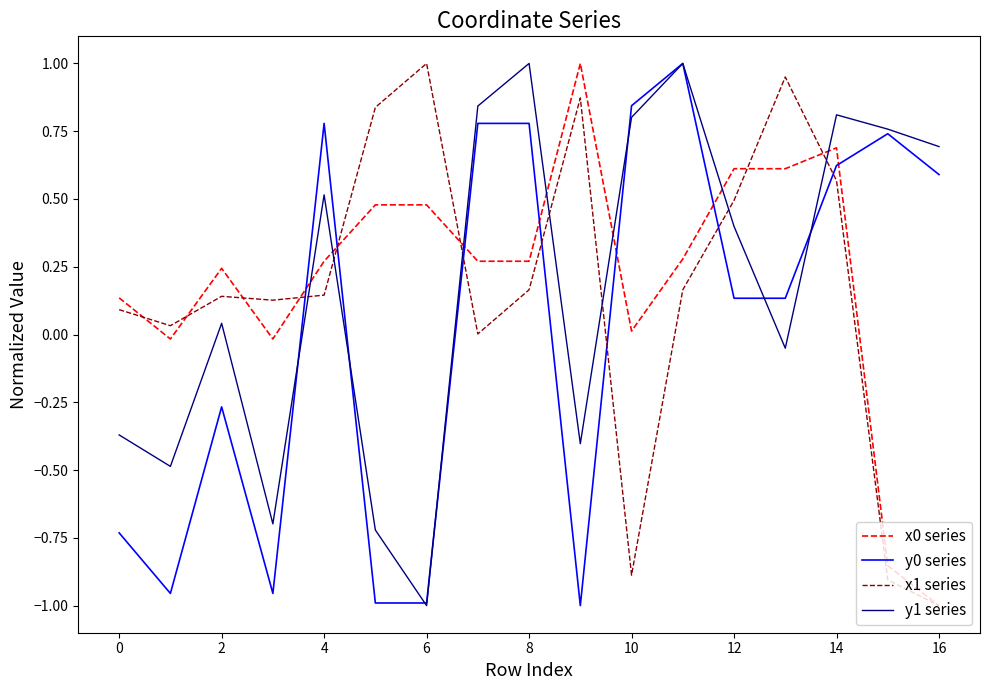

True or false: x0 series has more than 1 points higher than both neighbors.

True